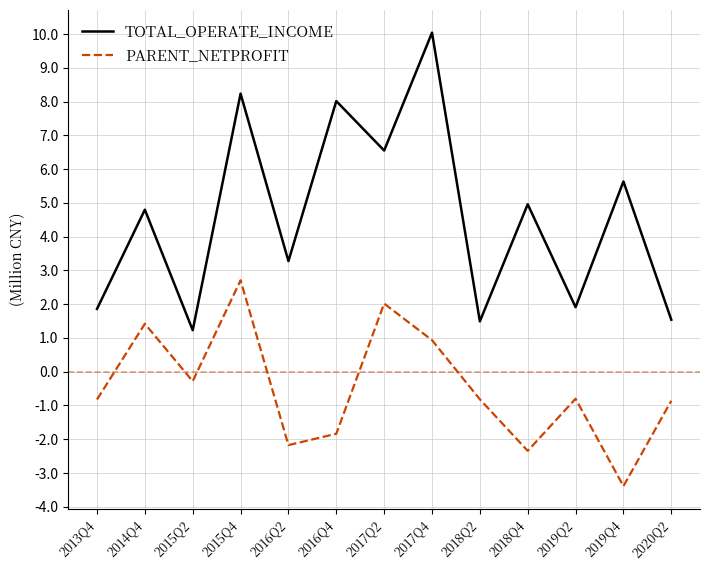

What is the maximum value for PARENT_NETPROFIT?

2.7